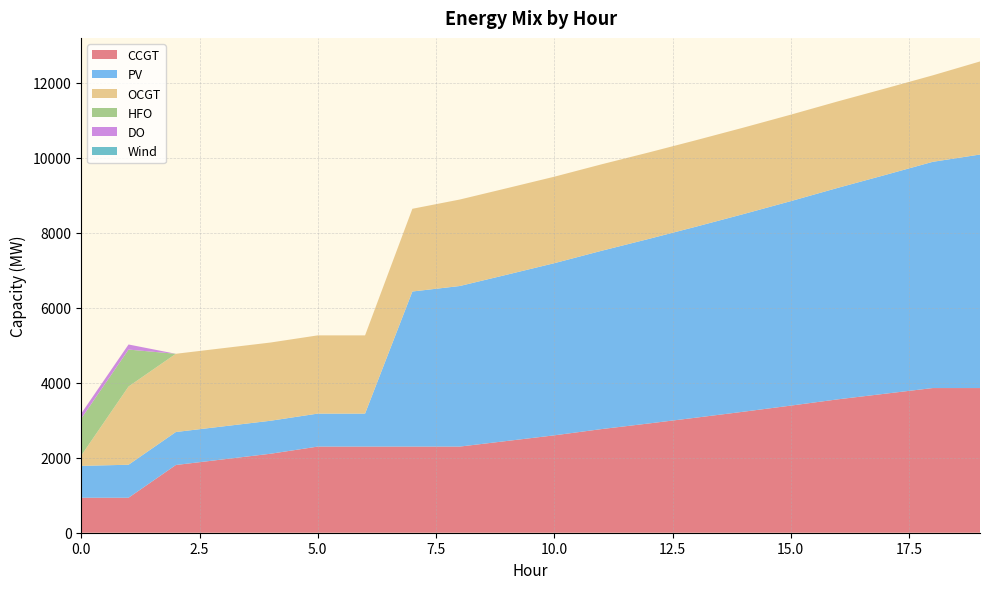

Reading right to left, transcribe all the data shown in this chart.

CCGT: 19=3858	18=3858	17=3708	16=3558	15=3390	14=3227	13=3069	12=2914	11=2764	10=2597	9=2447	8=2297	7=2297	6=2297	5=2297	4=2106	3=1956	2=1806	1=933	0=933
PV: 19=6228	18=6033	17=5834	16=5641	15=5453	14=5271	13=5094	12=4922	11=4755	10=4591	9=4435	8=4282	7=4136	6=880	5=880	4=880	3=880	2=880	1=880	0=850
OCGT: 19=2482	18=2306	17=2306	16=2306	15=2306	14=2306	13=2306	12=2306	11=2306	10=2306	9=2306	8=2306	7=2206	6=2086	5=2086	4=2086	3=2086	2=2086	1=2086	0=276
HFO: 19=0	18=0	17=0	16=0	15=0	14=0	13=0	12=0	11=0	10=0	9=0	8=0	7=0	6=0	5=0	4=0	3=0	2=0	1=985	0=985
DO: 19=0	18=0	17=0	16=0	15=0	14=0	13=0	12=0	11=0	10=0	9=0	8=0	7=0	6=0	5=0	4=0	3=0	2=0	1=136	0=136
Wind: 19=0	18=0	17=0	16=0	15=0	14=0	13=0	12=0	11=0	10=0	9=0	8=0	7=0	6=0	5=0	4=0	3=0	2=0	1=0	0=0